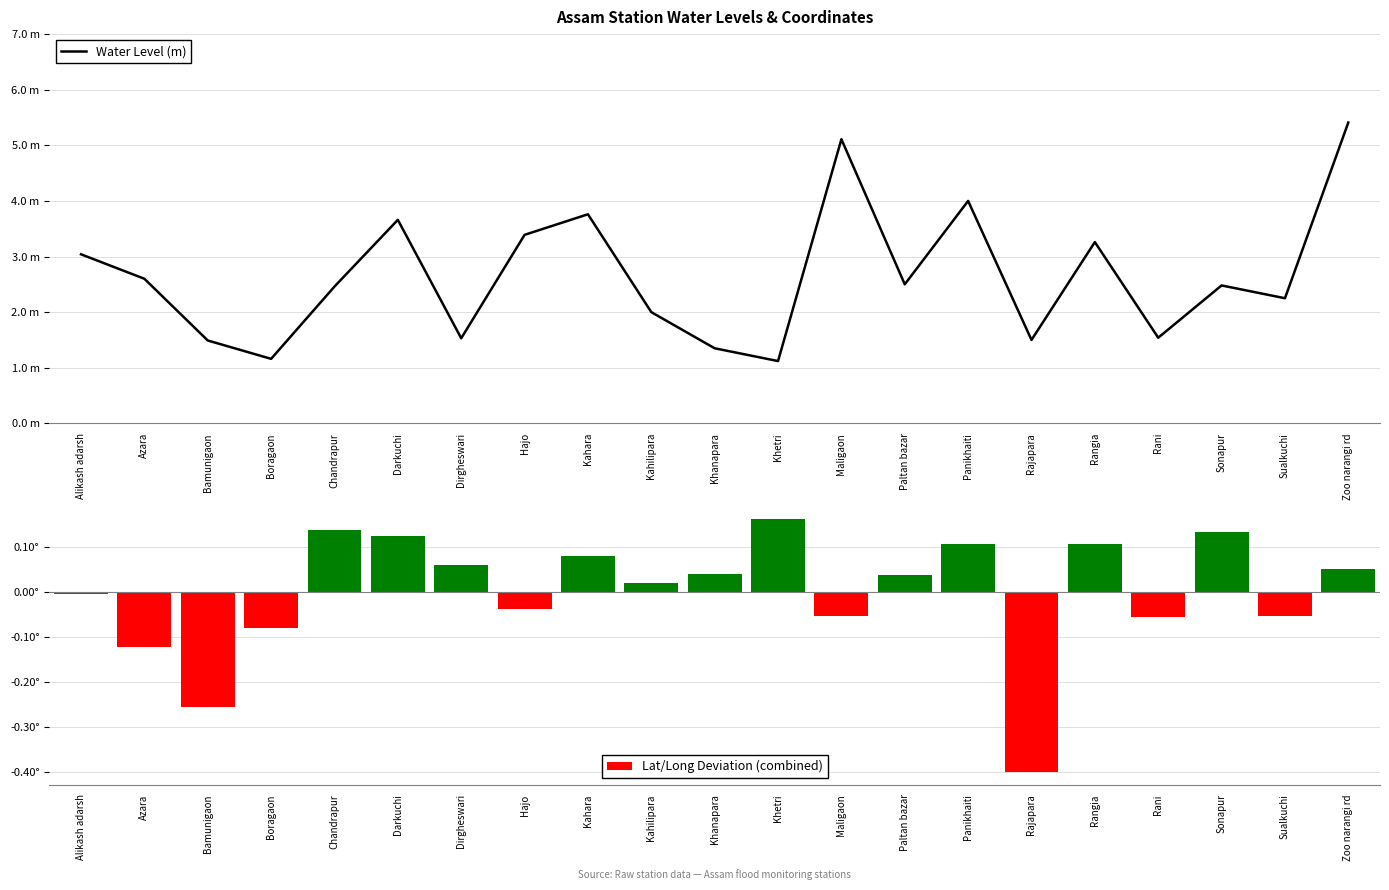

Is the value of Water Level (m) at Rani greater than the value of Lat/Long Deviation (combined) at Rani?

Yes